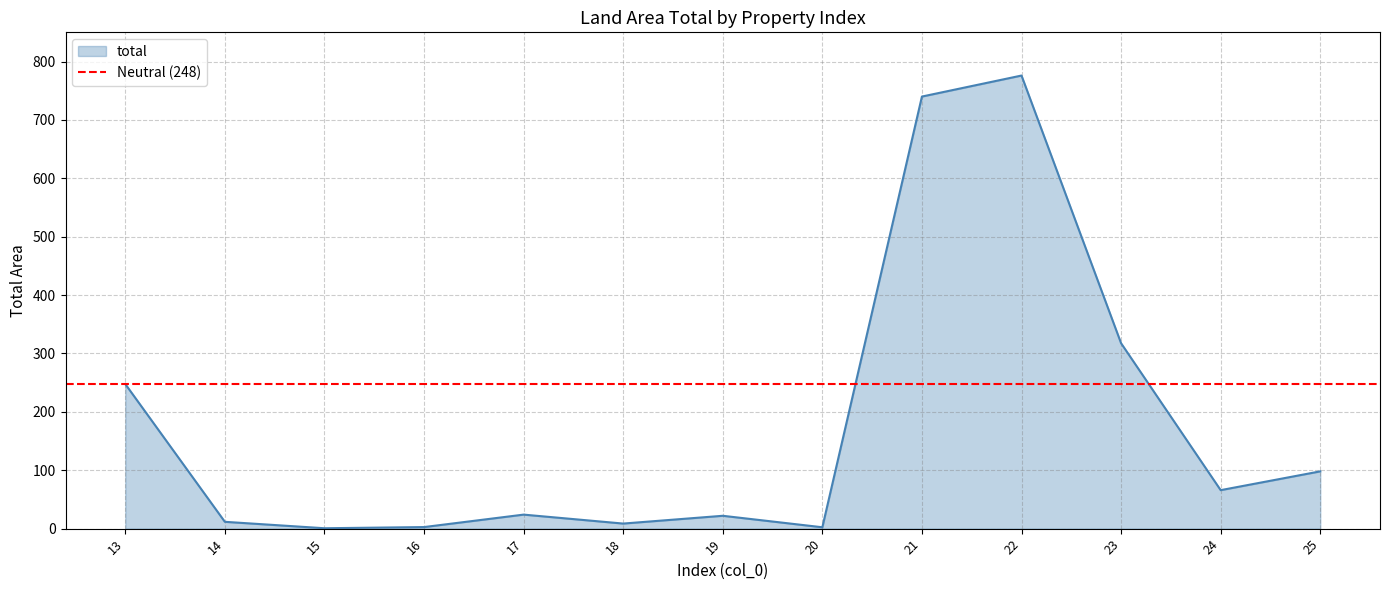

Reading right to left, list all the values displayed in this chart.

25=98.1	24=65.9	23=317.5	22=776.0	21=740.0	20=2.3	19=22.0	18=8.7	17=24.0	16=2.7	15=0.7	14=11.7	13=247.7